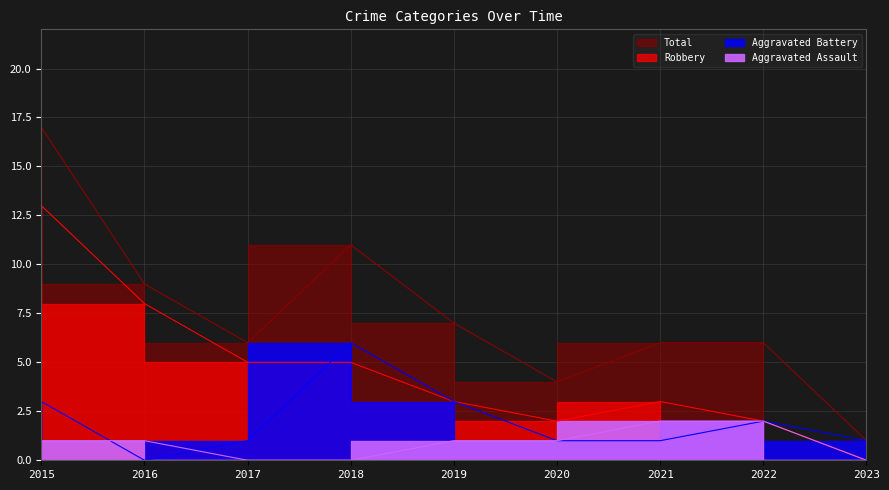

Does the chart display data point markers on the line(s)?

No